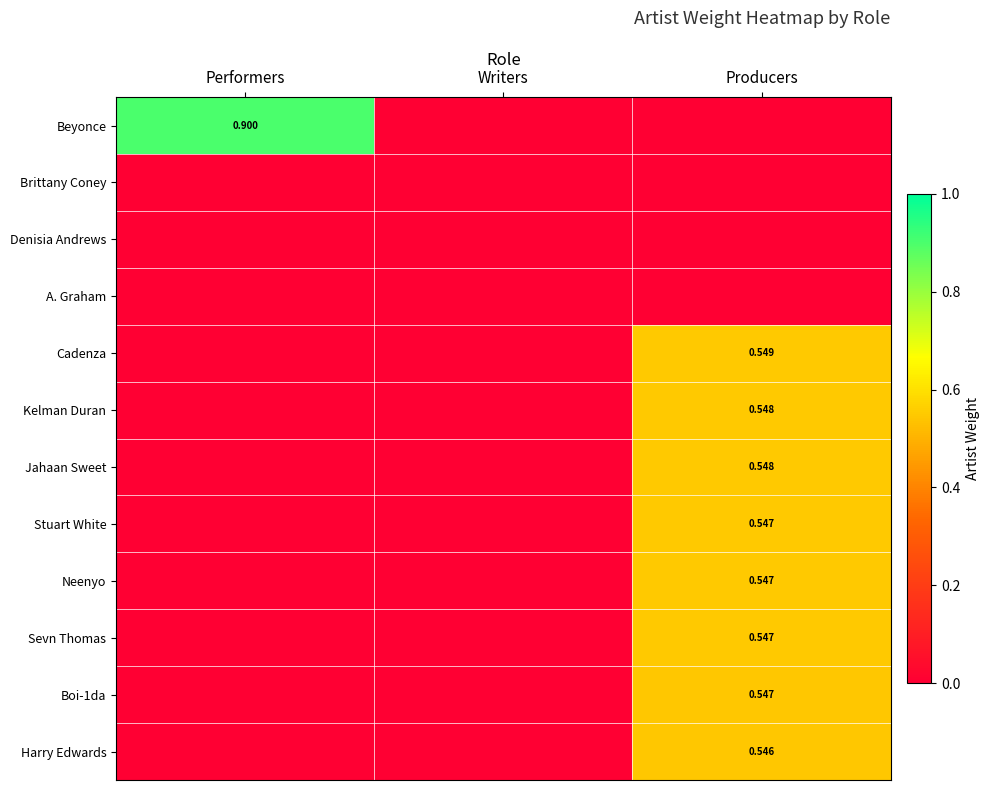

Between Producers and Performers, which is larger?

Performers